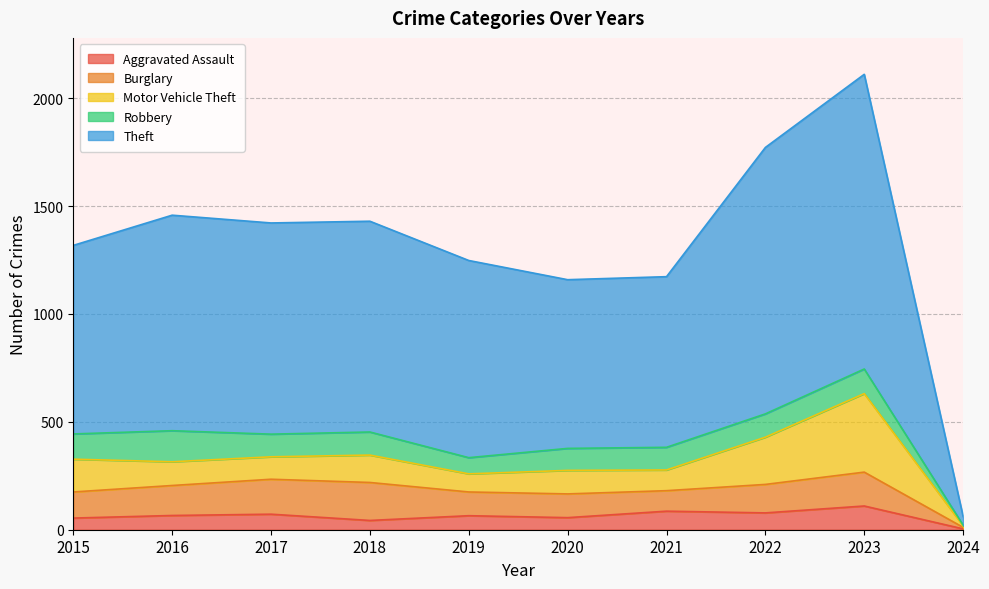

What is the total value across all series at 2016?

1458